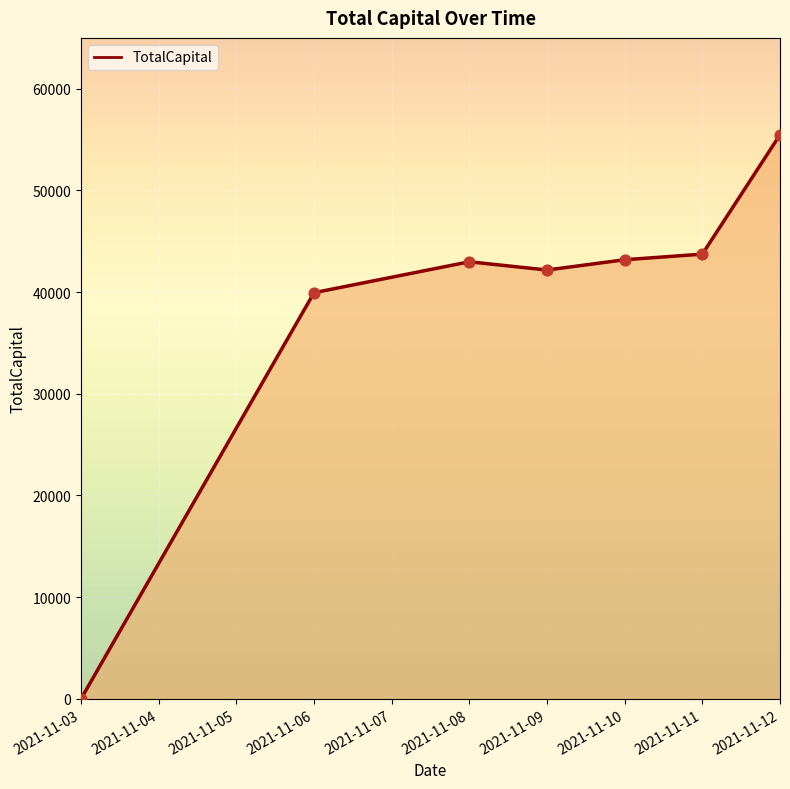

Approximately how many times larger is the value at 2021-11-08 compared to 2021-11-11?

1.0